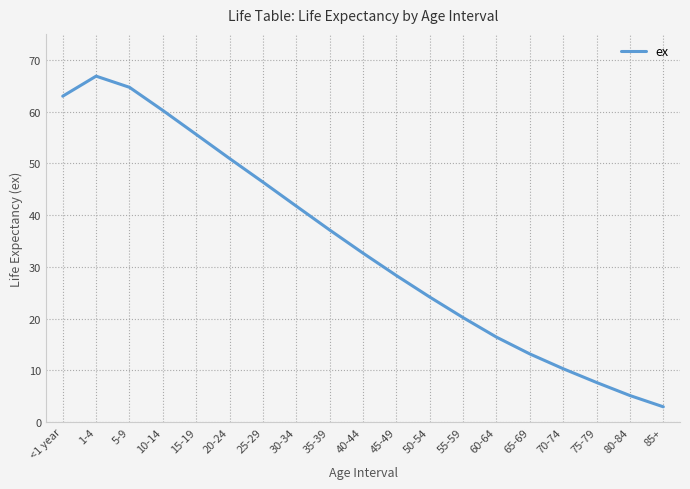

What is the maximum value shown in the chart?

66.8